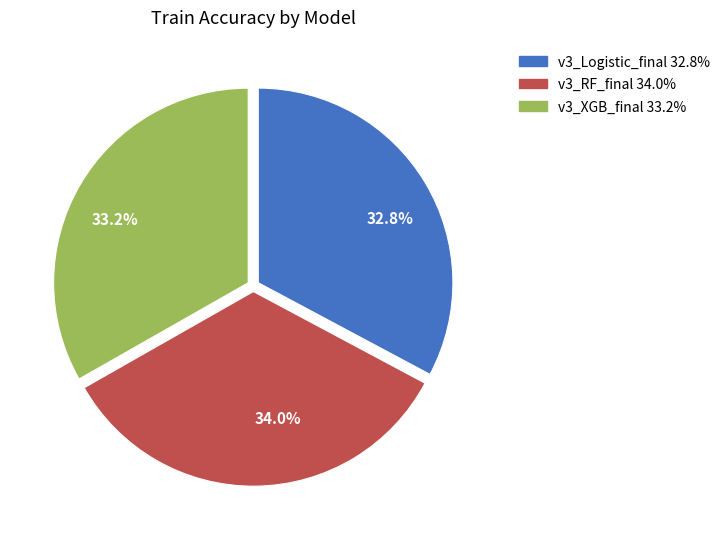

Do 32.8% and 34.0% together represent more than half of the pie?

Yes